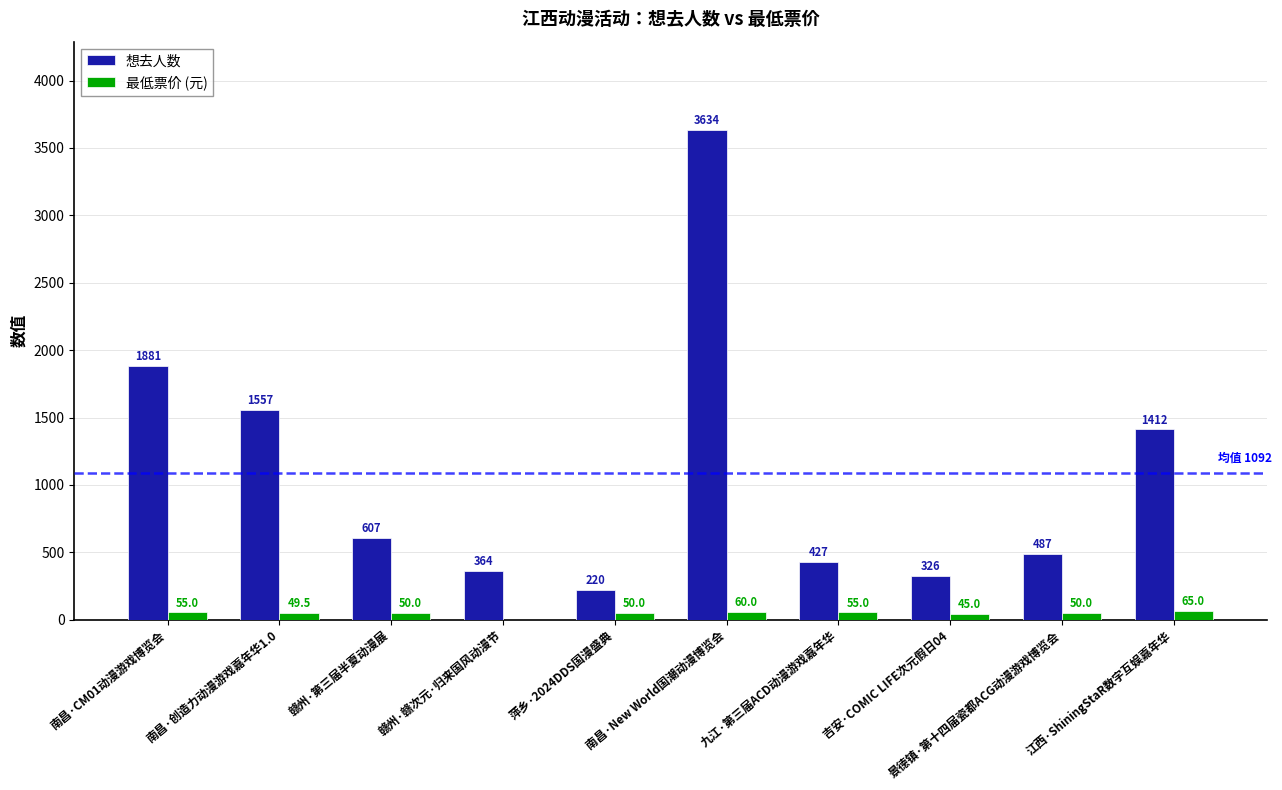

What are all the series names shown in the legend?

想去人数, 最低票价 (元)